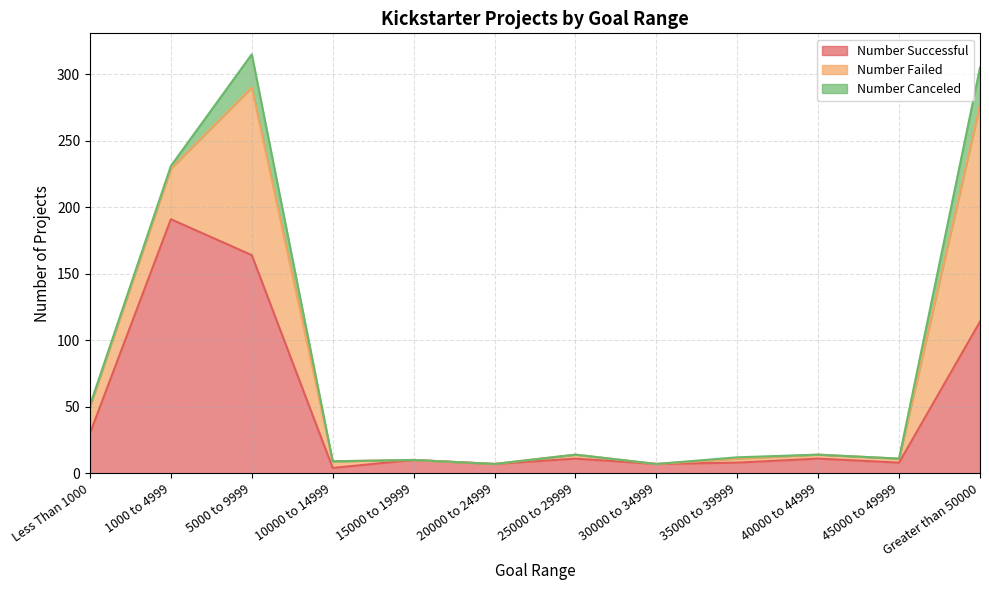

What is the sum of all Number Successful values?

565